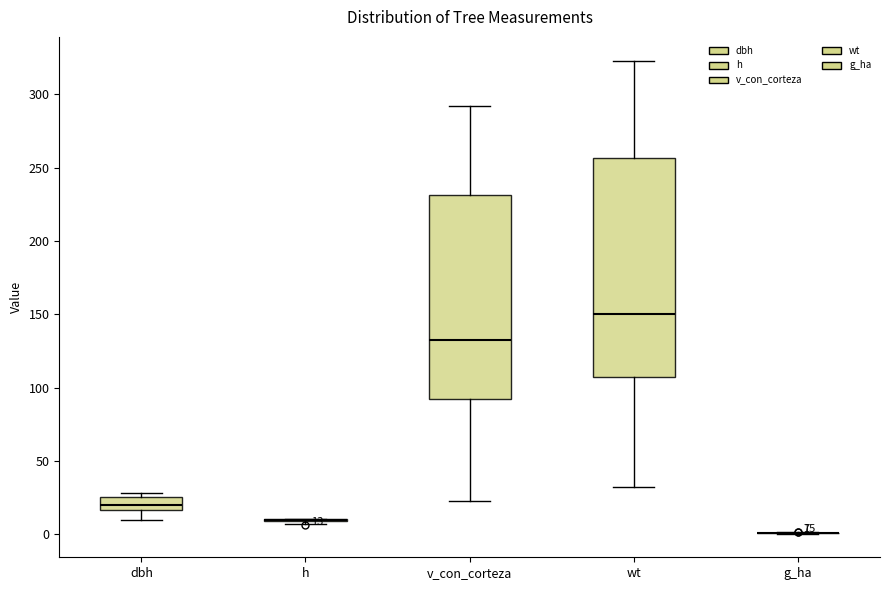

Comparing the boxes themselves (not the whiskers), which one is the tallest?

wt